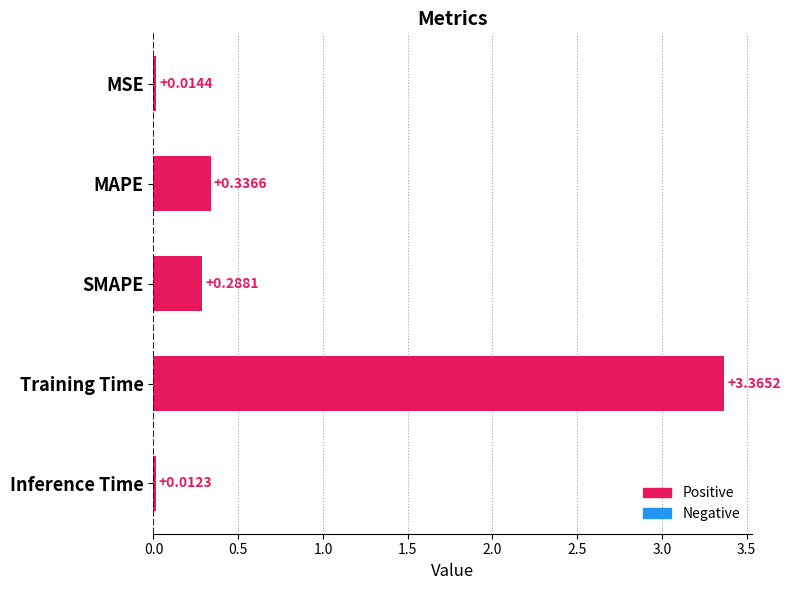

What is the change in value from Training Time to Inference Time?

-3.4